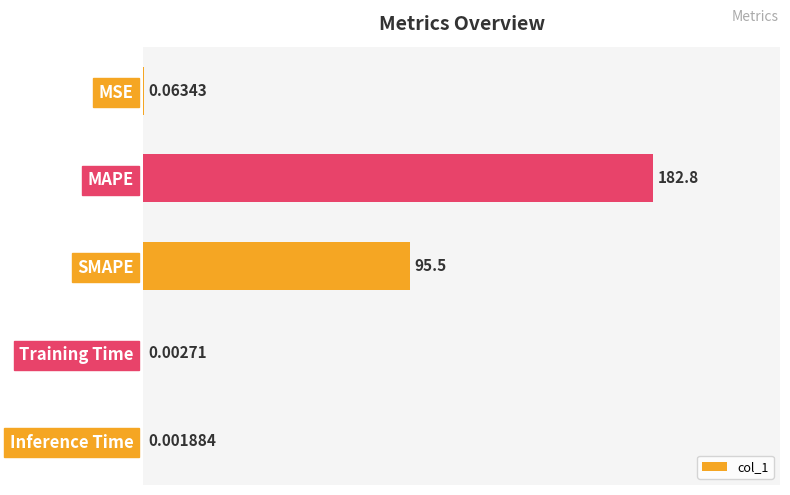

What is the change in value from MAPE to SMAPE?

-87.3